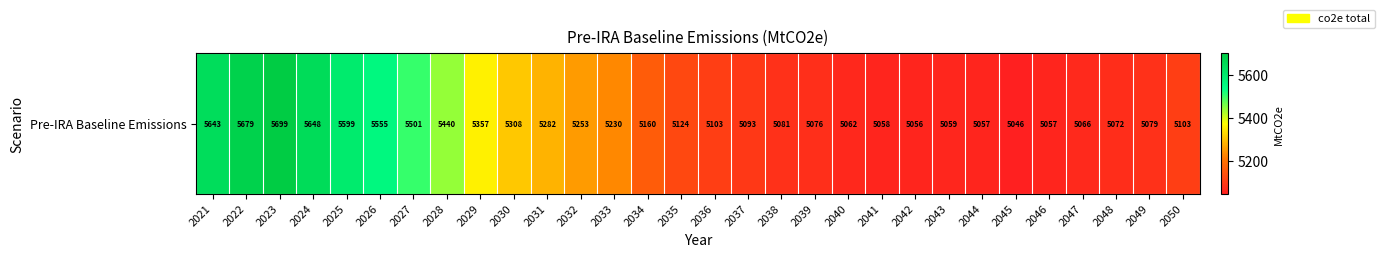

Count the number of values greater than 5124.

15